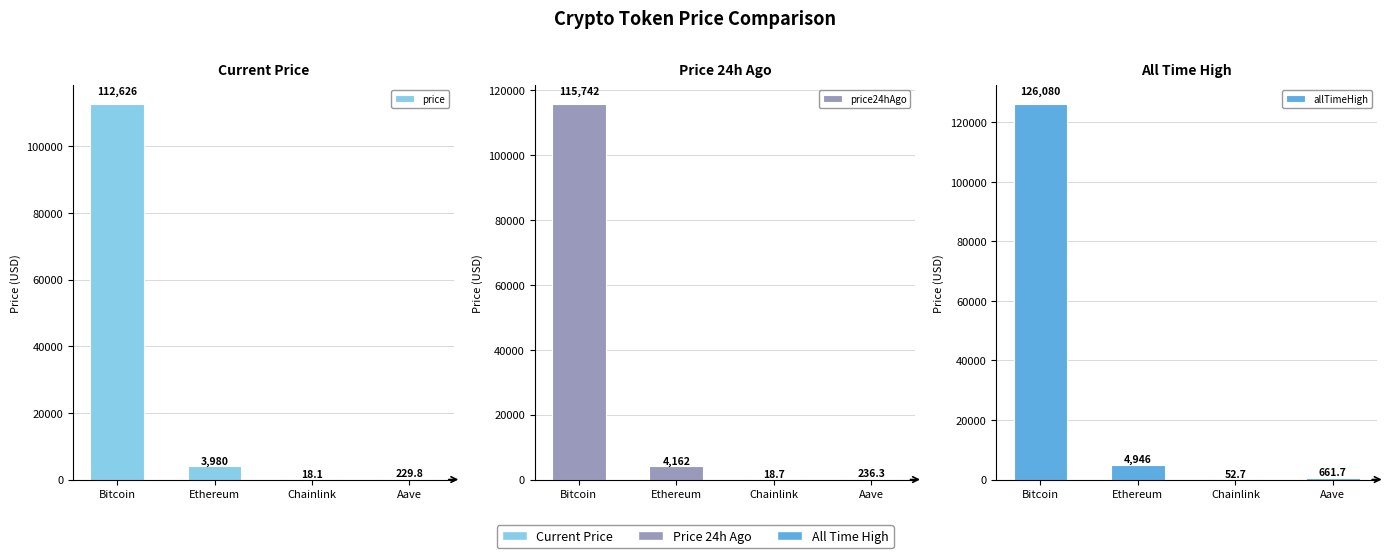

True or false: allTimeHigh has a value of 661.7 at Aave.

True